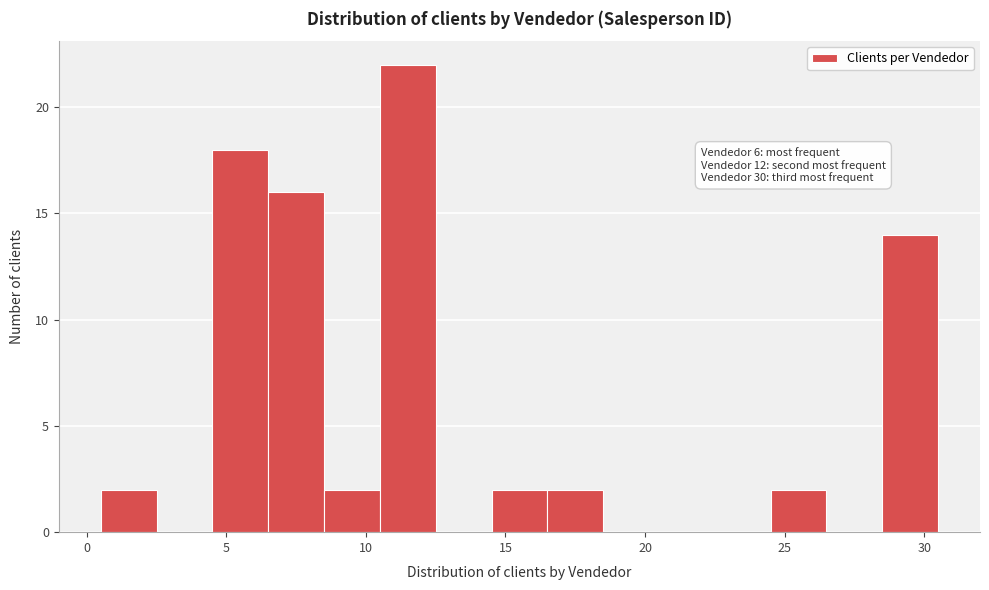

Which range on the x-axis has the tallest bar?

10.5 to 12.5